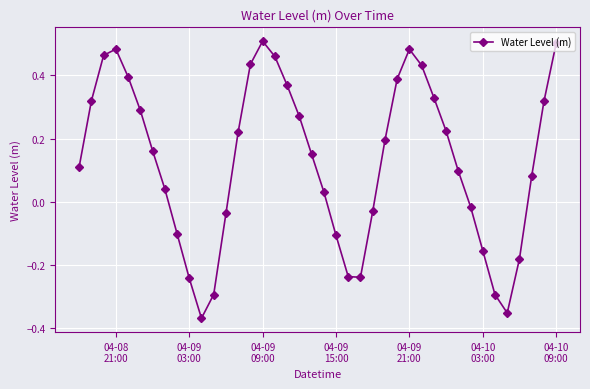

True or false: there are more than 1 points higher than both neighbors.

True